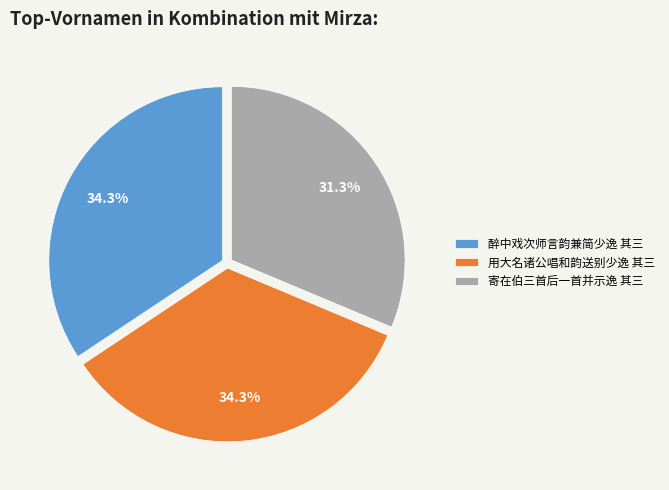

Is there a majority slice in this chart?

No